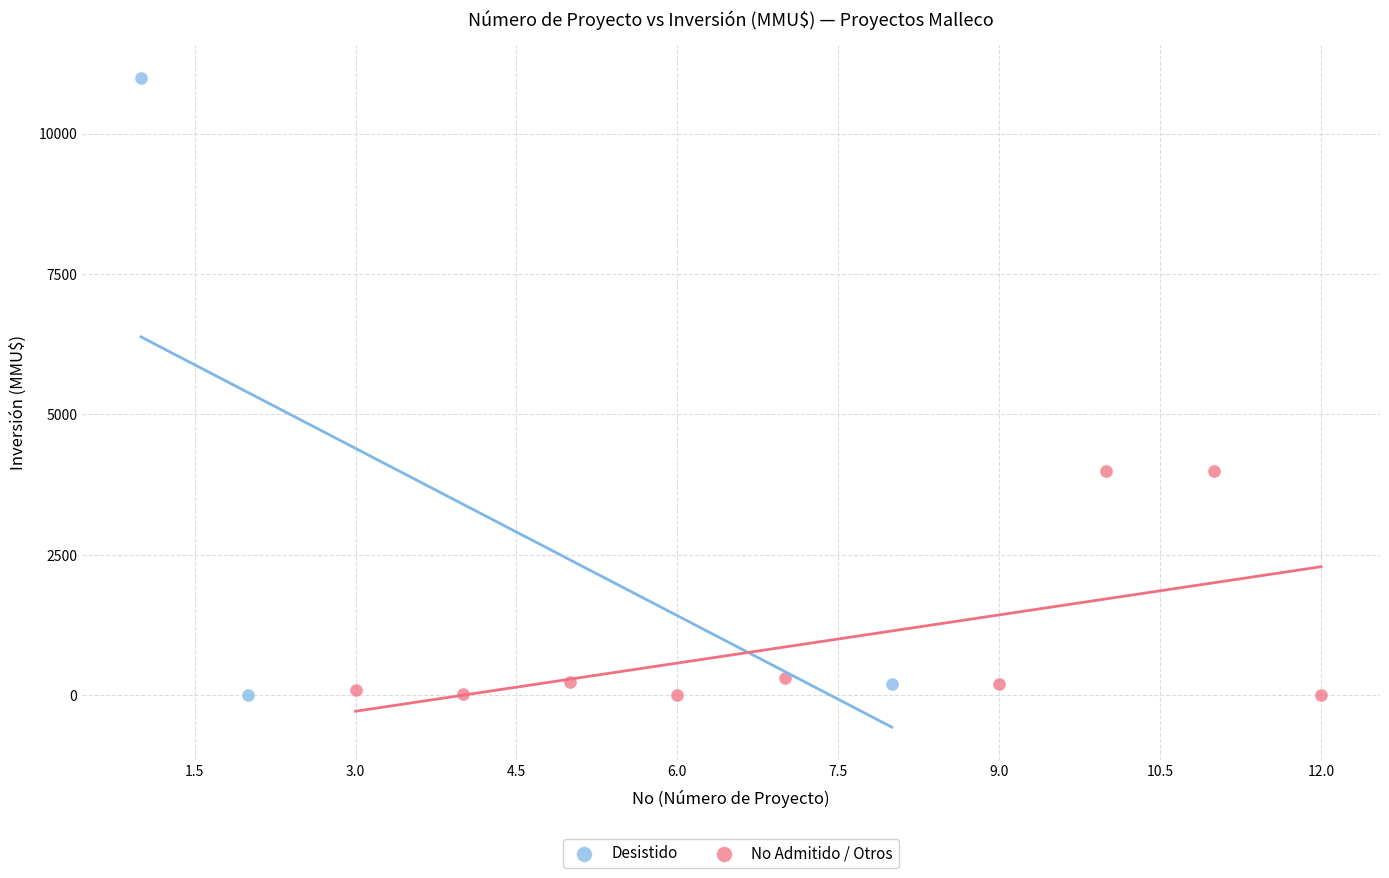

Which series has the widest spread of Y values?

Desistido